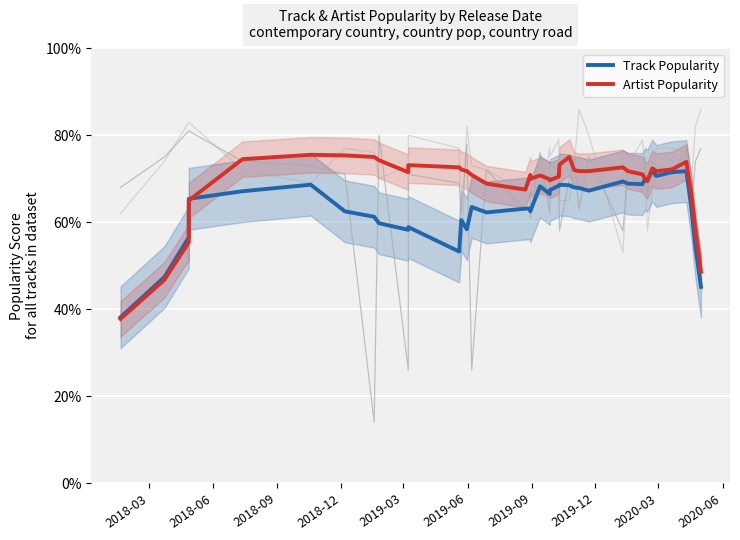

At how many categories does at least one series exceed 66?

34